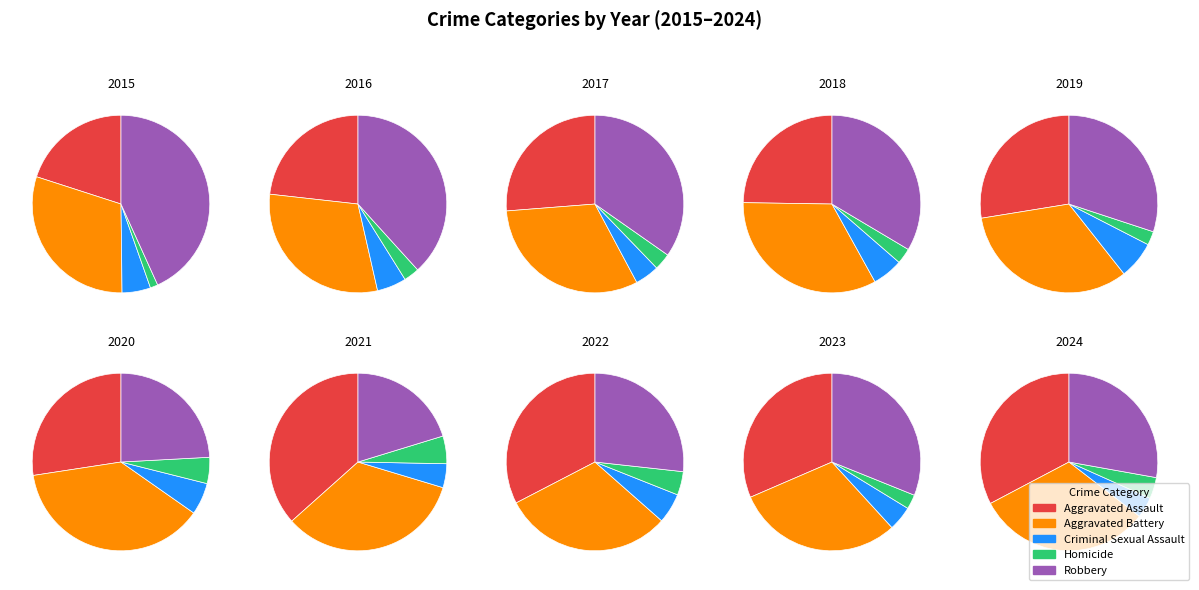

Is there any slice that represents more than half of the pie?

No